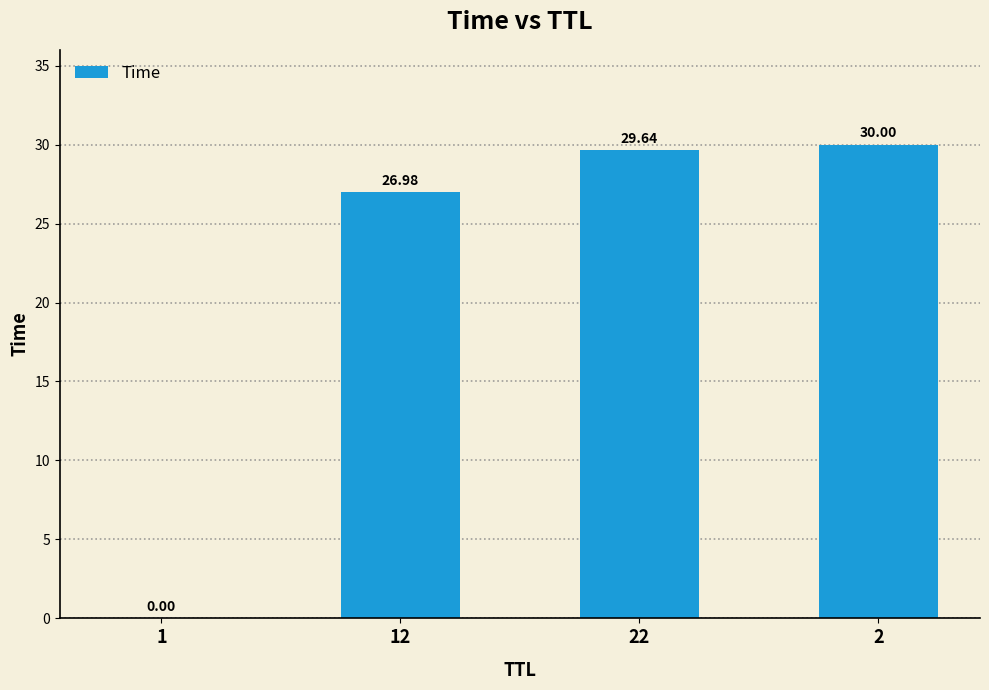

What is the sum of the values at 2 and 22?

59.6